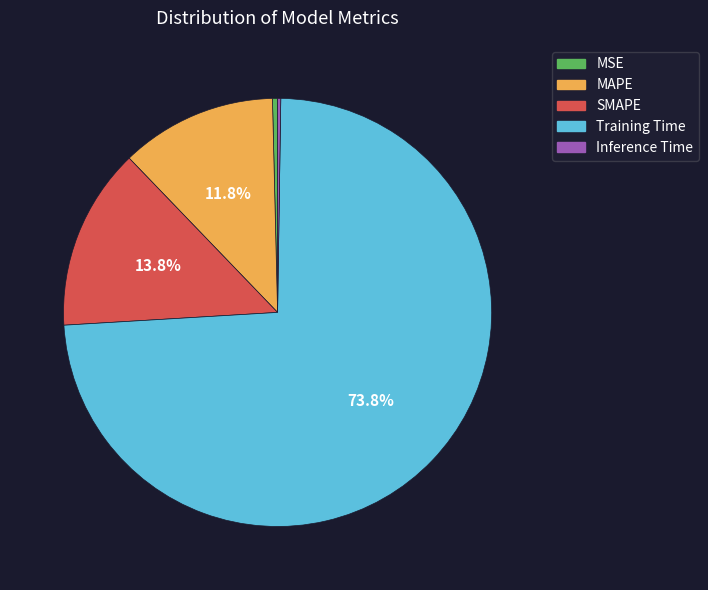

Approximately how many times larger is the value at MAPE compared to Training Time?

0.2